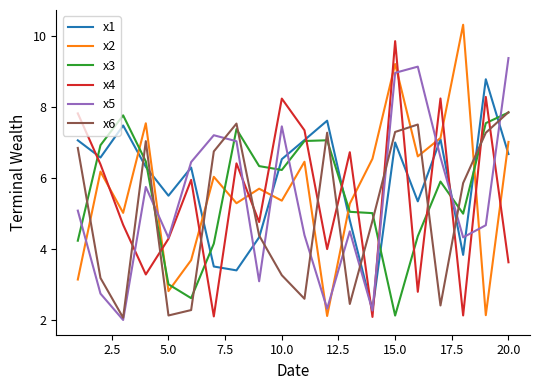

What is the highest value of the x1 series?

8.8